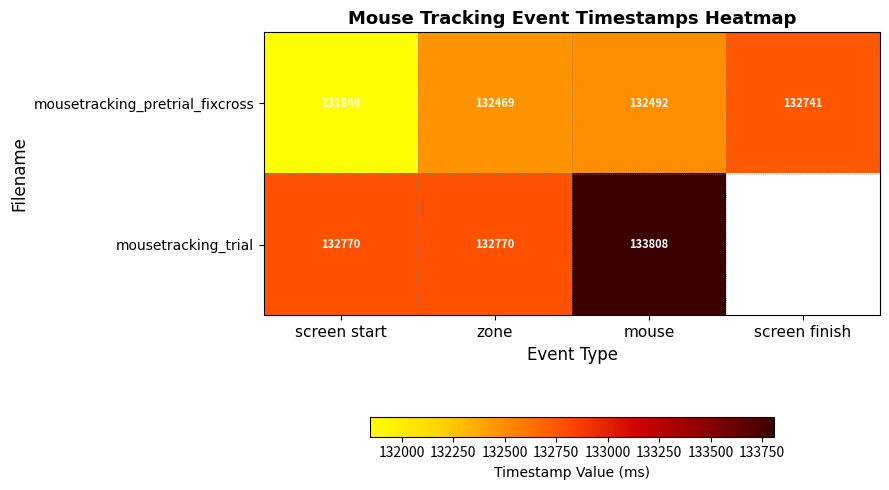

What value does the mousetracking_pretrial_fixcross series have at screen start, to the nearest 100?

131800